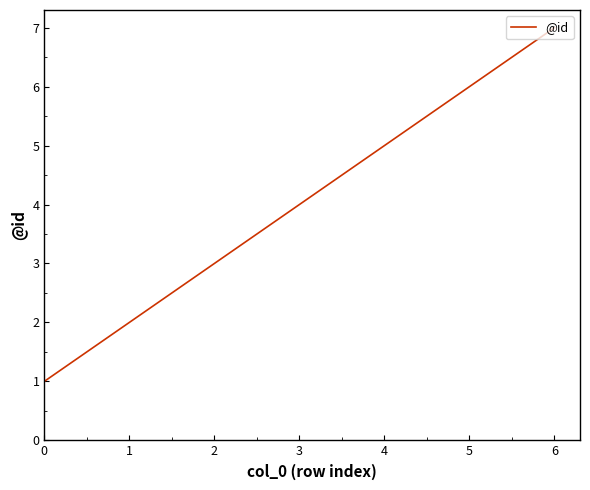

Between 2 and 5, which is larger?

5